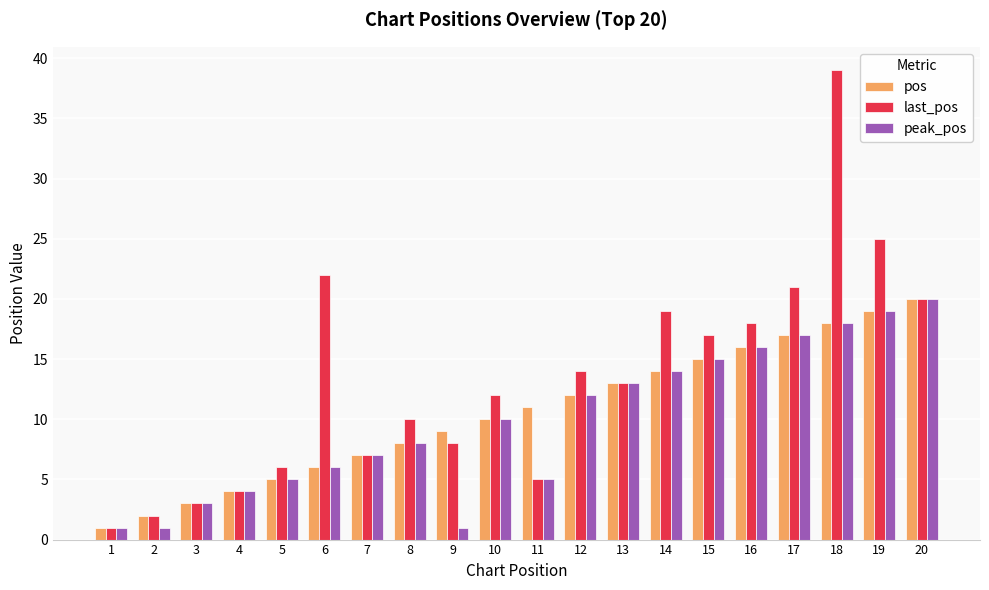

Reading left to right, list all the values displayed in this chart.

pos: 1=1	2=2	3=3	4=4	5=5	6=6	7=7	8=8	9=9	10=10	11=11	12=12	13=13	14=14	15=15	16=16	17=17	18=18	19=19	20=20
last_pos: 1=1	2=2	3=3	4=4	5=6	6=22	7=7	8=10	9=8	10=12	11=5	12=14	13=13	14=19	15=17	16=18	17=21	18=39	19=25	20=20
peak_pos: 1=1	2=1	3=3	4=4	5=5	6=6	7=7	8=8	9=1	10=10	11=5	12=12	13=13	14=14	15=15	16=16	17=17	18=18	19=19	20=20